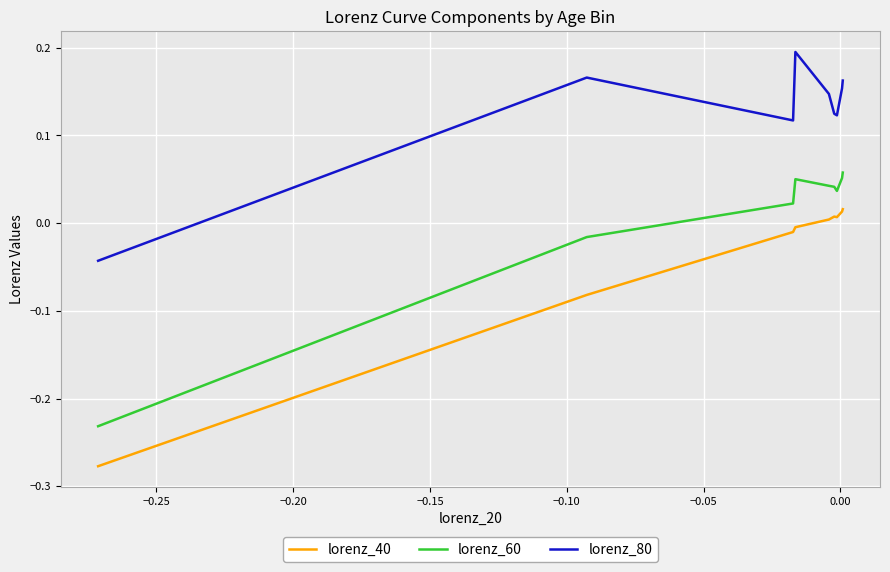

Rank the series by their maximum value, from lowest to highest.

lorenz_40, lorenz_60, lorenz_80